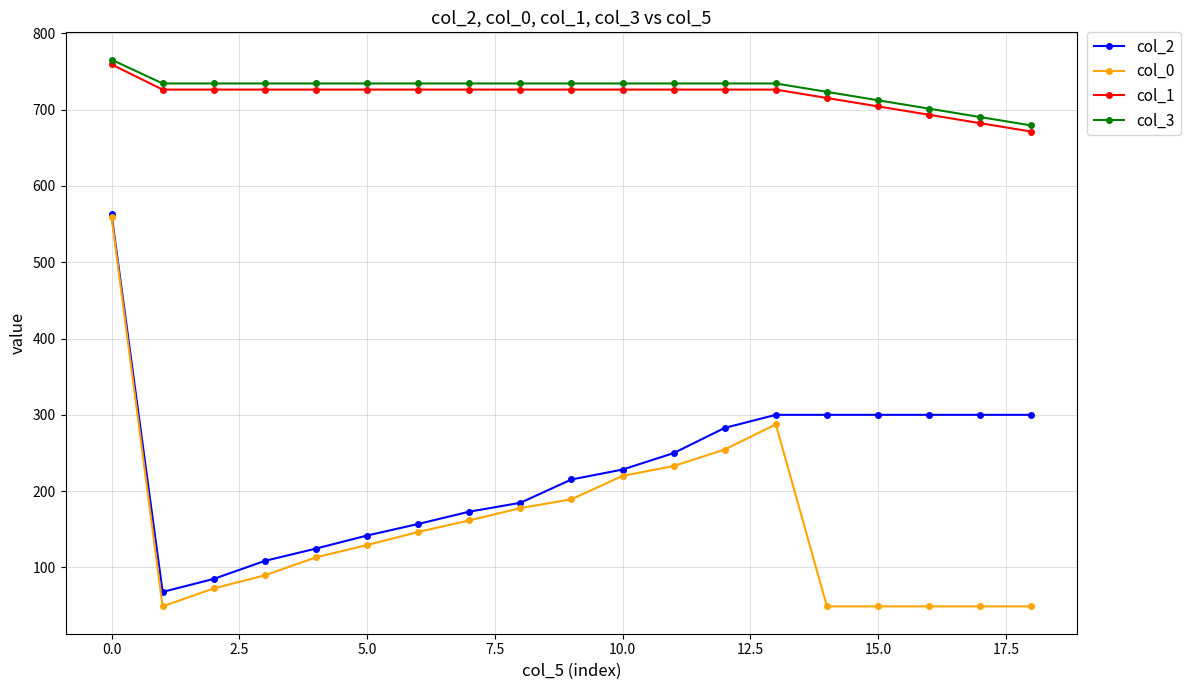

Which series has the widest spread of values?

col_0